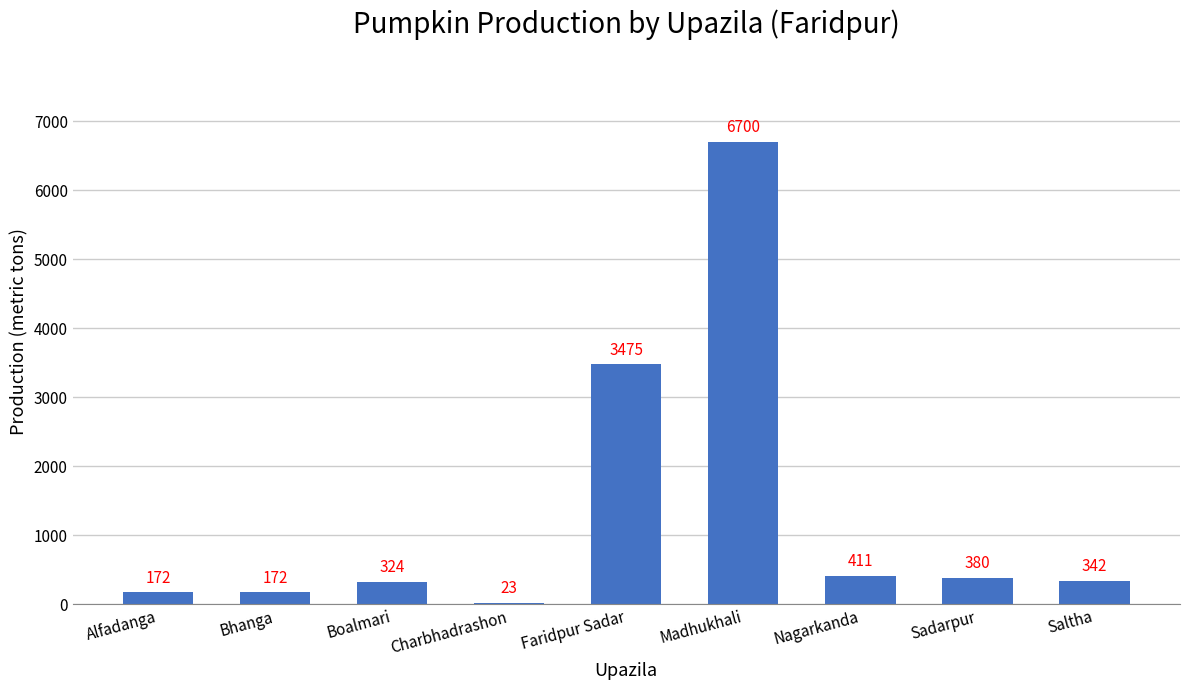

How many series are shown in this chart?

1